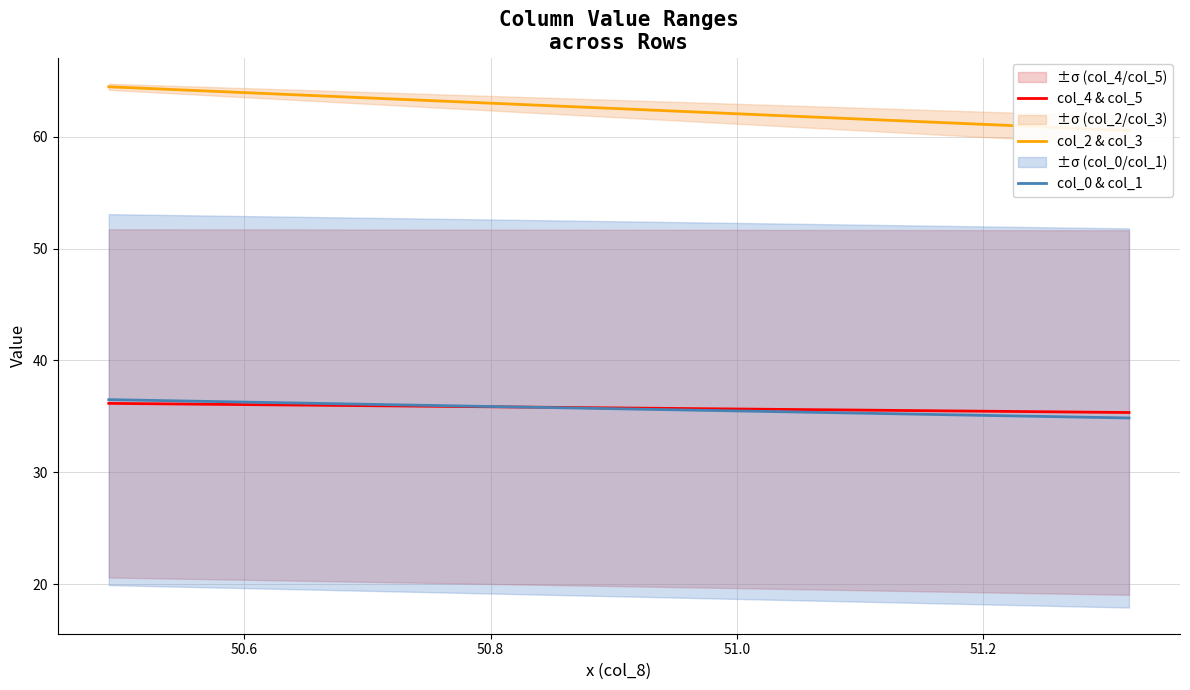

What is the label of the 18th point from the right?

50.8